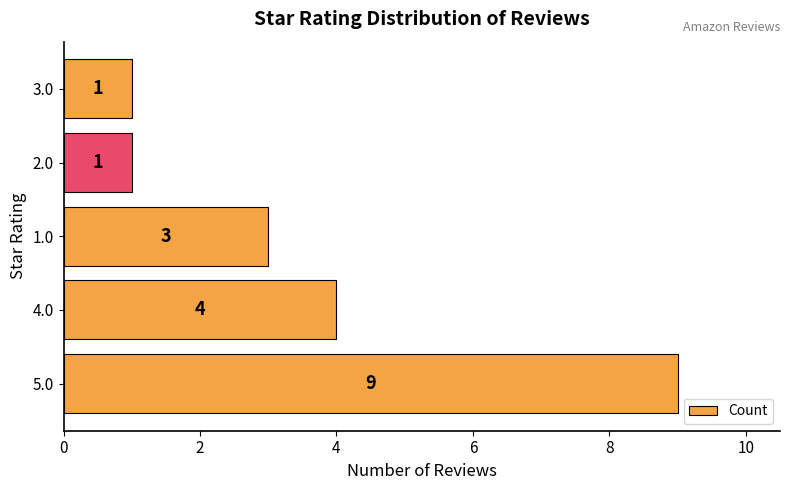

What is the greatest value displayed?

9